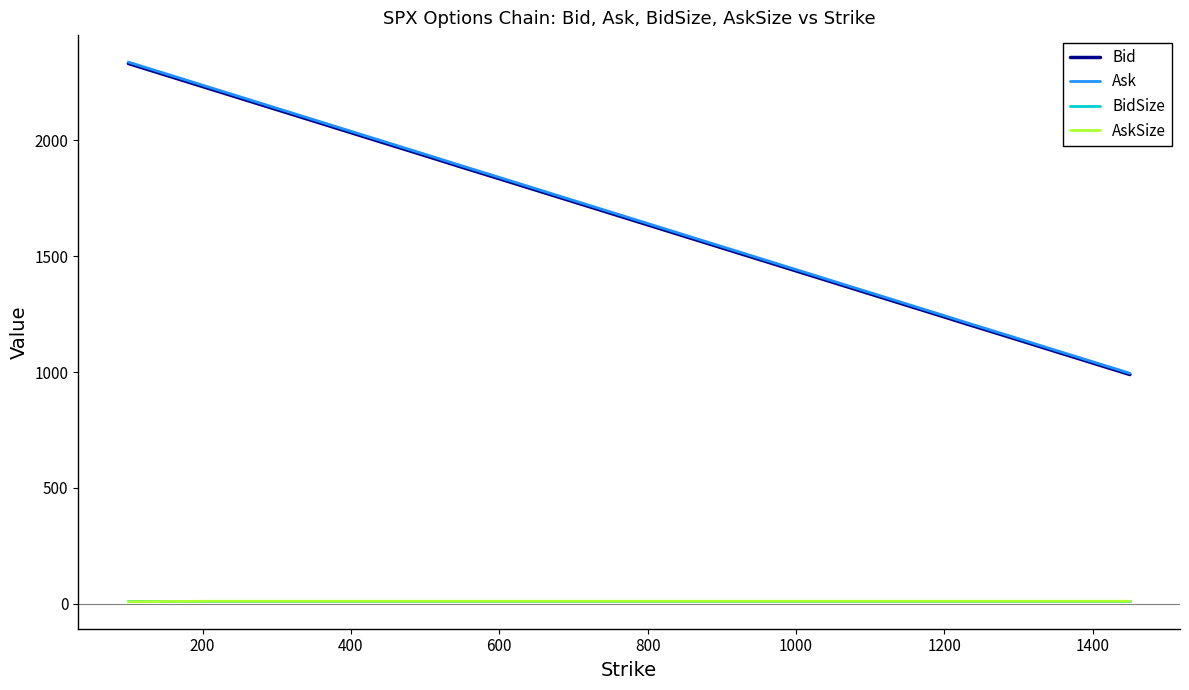

True or false: AskSize and Ask cross at least once.

False